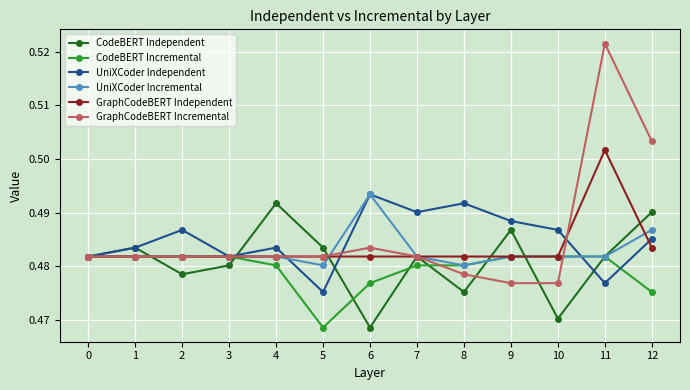

Which category has the highest value in the GraphCodeBERT Incremental series?

11